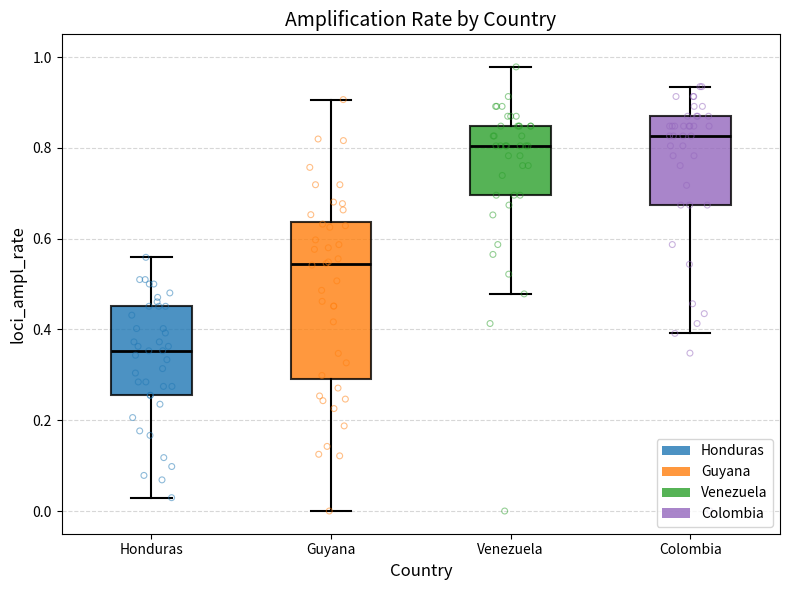

Which box is the tallest, from its lower edge to its upper edge?

Guyana